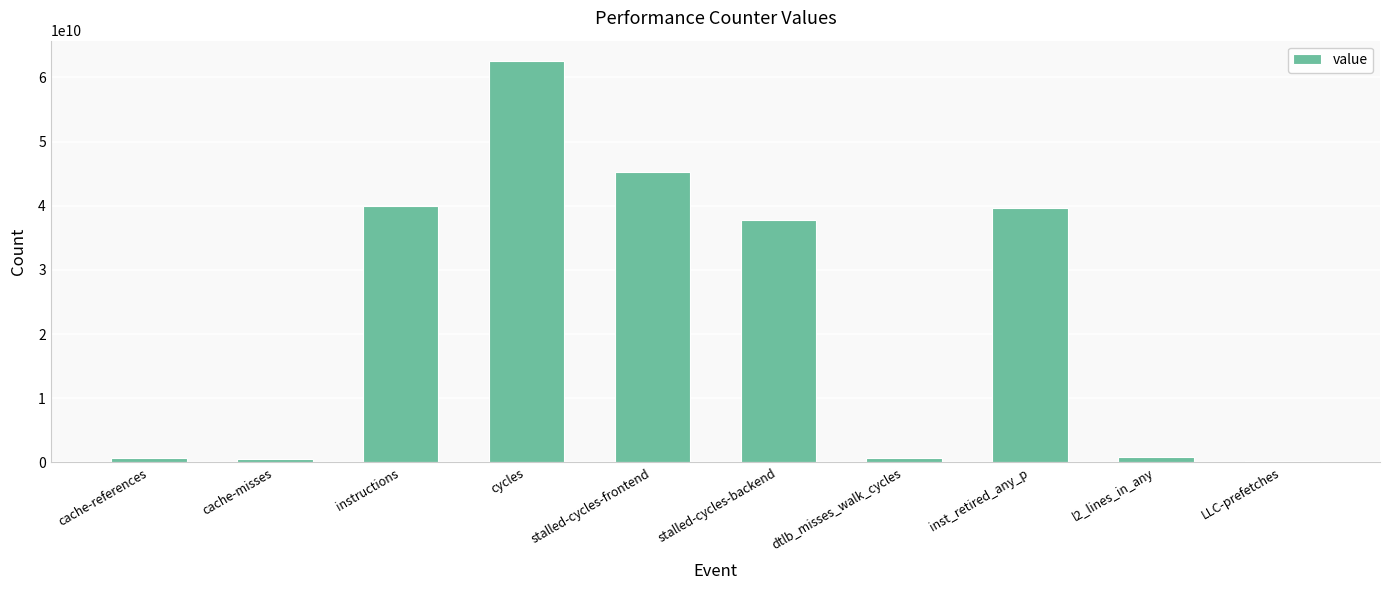

Where is the data nearest to the value 31441603813?

stalled-cycles-backend